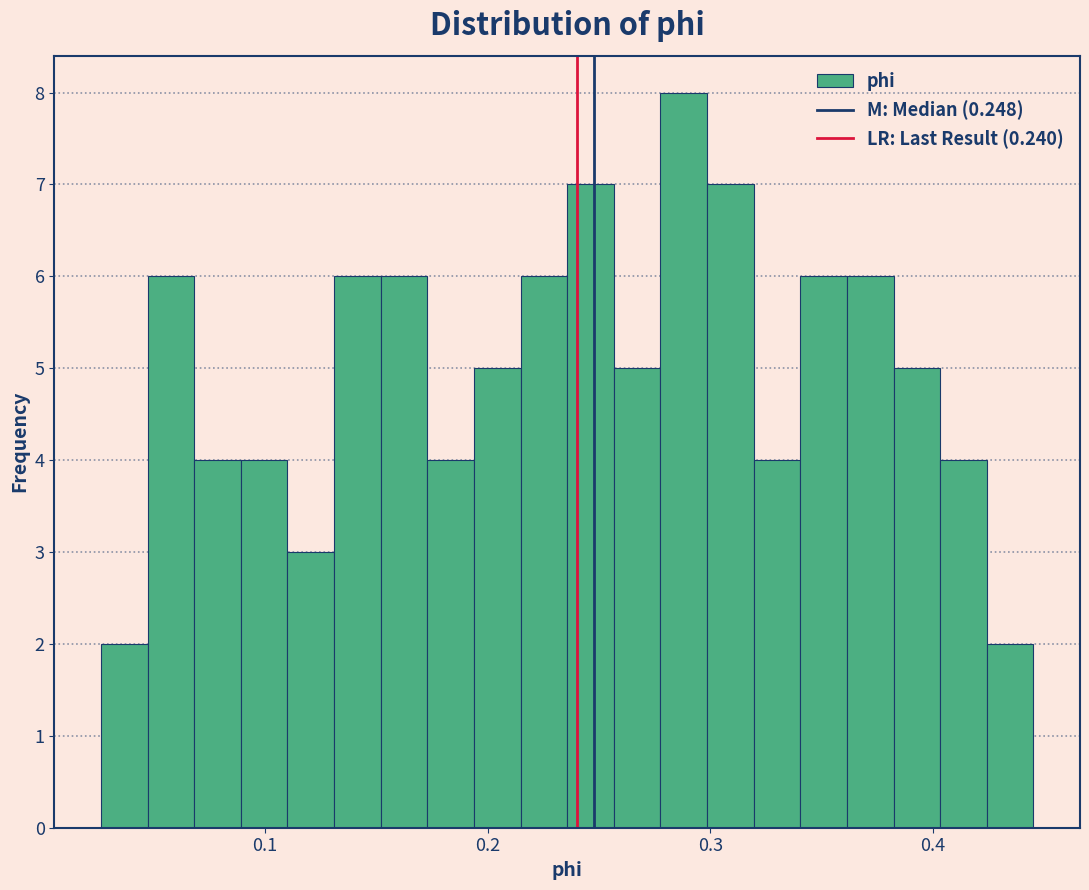

Read against the x-axis, roughly where is the centre of the tallest bar?

0.29